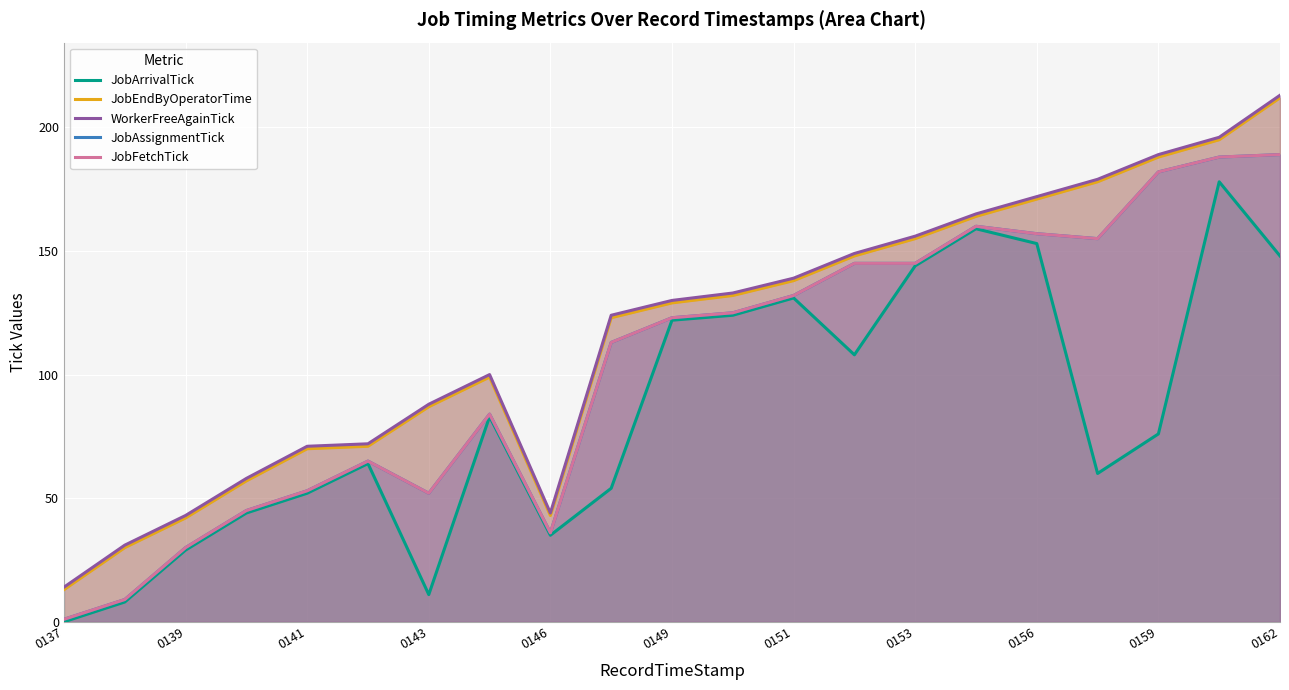

What is the value of the JobFetchTick point at the 21st from the left?

189